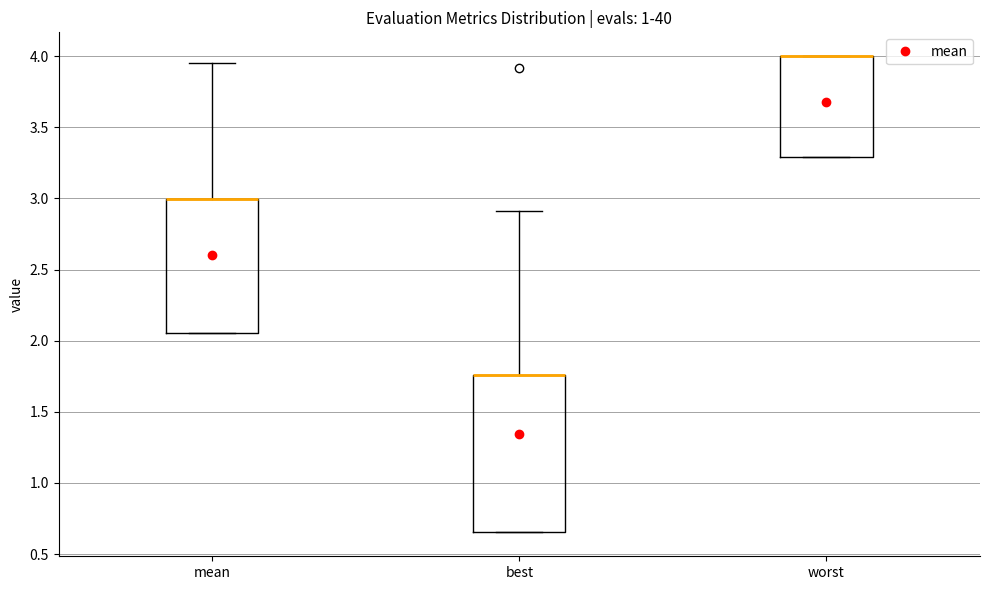

Reading left to right, read every box against the y-axis: the position of its median line, the range the box covers, and the ends of its whiskers. The values are not printed on the chart, so give them approximately, as read against the axis.

mean: median 3.00 (drawn on the box's upper edge), box 2.05 to 3.00, whiskers 2.05 to 3.95
best: median 1.75 (drawn on the box's upper edge), box 0.65 to 1.75, whiskers 0.65 to 2.90
worst: median 4.00 (drawn on the box's upper edge), box 3.30 to 4.00, whiskers 3.30 to 4.00